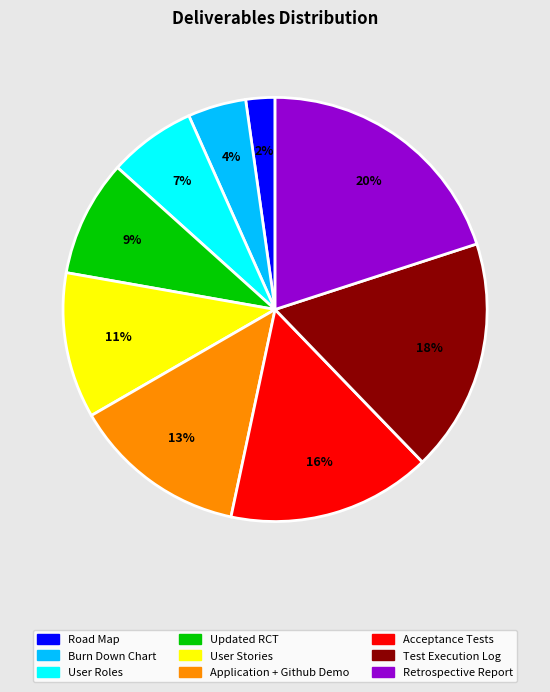

Count the number of slices in the pie.

9